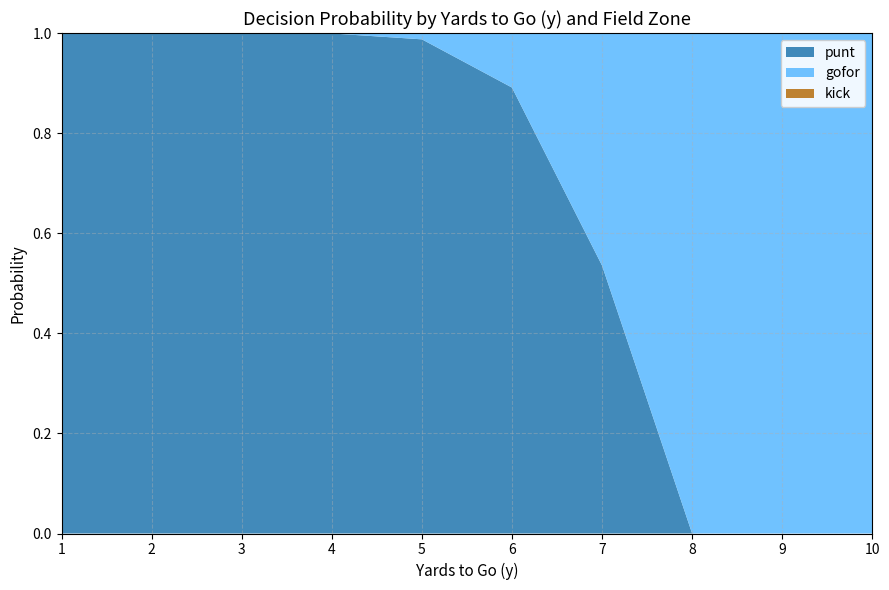

True or false: punt has a value of 0.5 at 8.

False